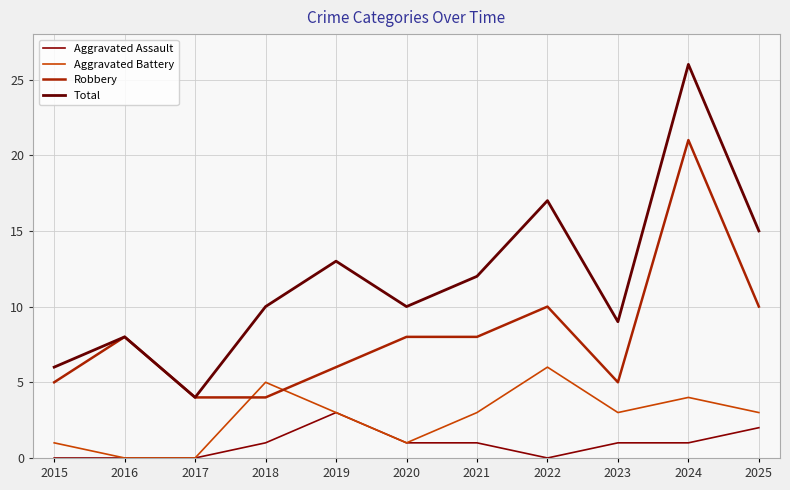

What is the sum of the Total values at 2015 and 2017?

10